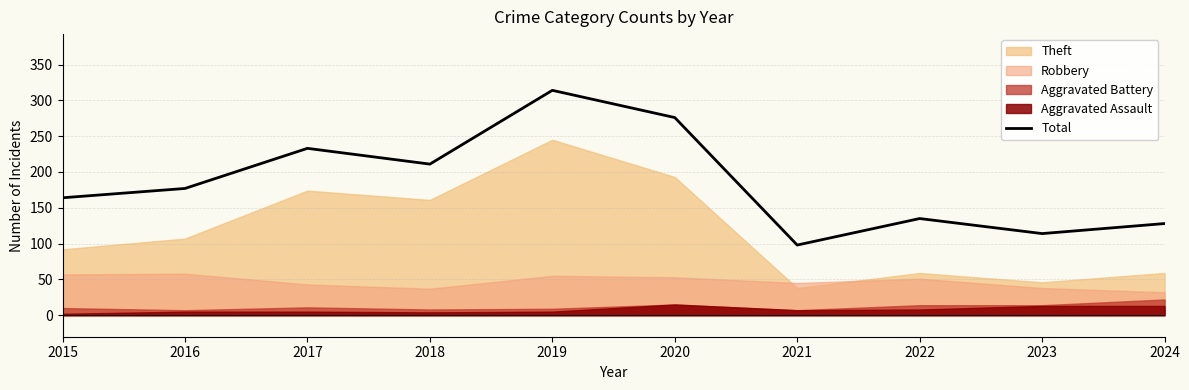

What is the difference between the maximum and minimum values?

216